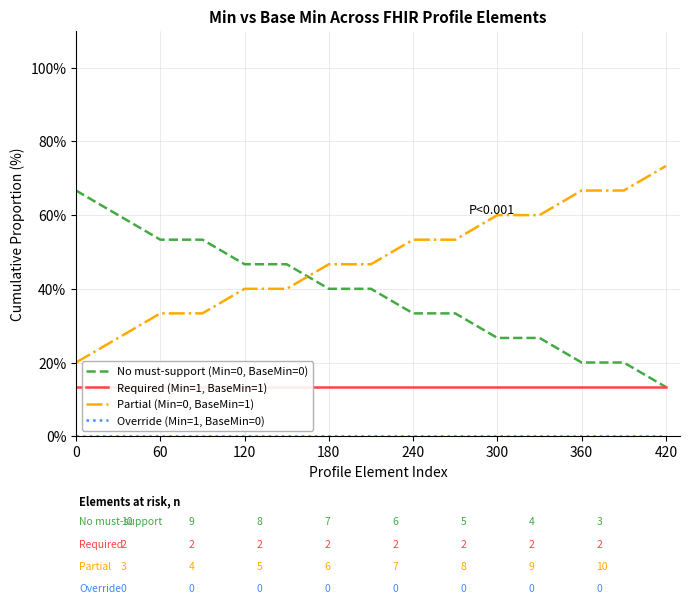

What is the minimum value for Partial (Min=0, BaseMin=1)?

20.0